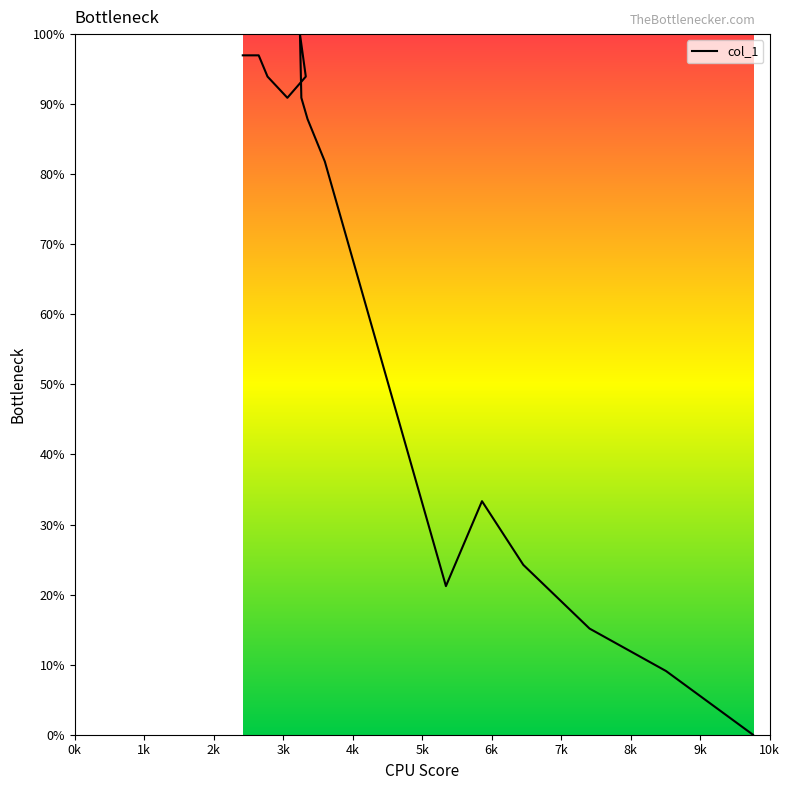

Is it true that the value at 3k is 39.0?

False